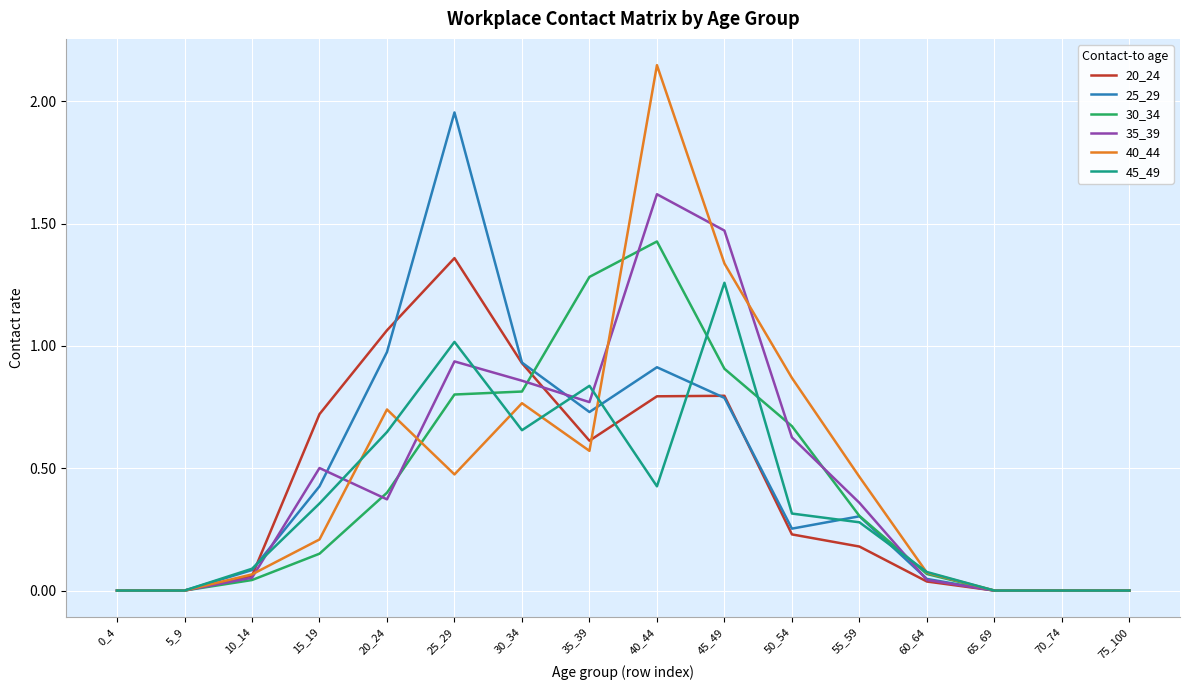

The 35_39 series shows 0.0 at 5_9. True or false?

True